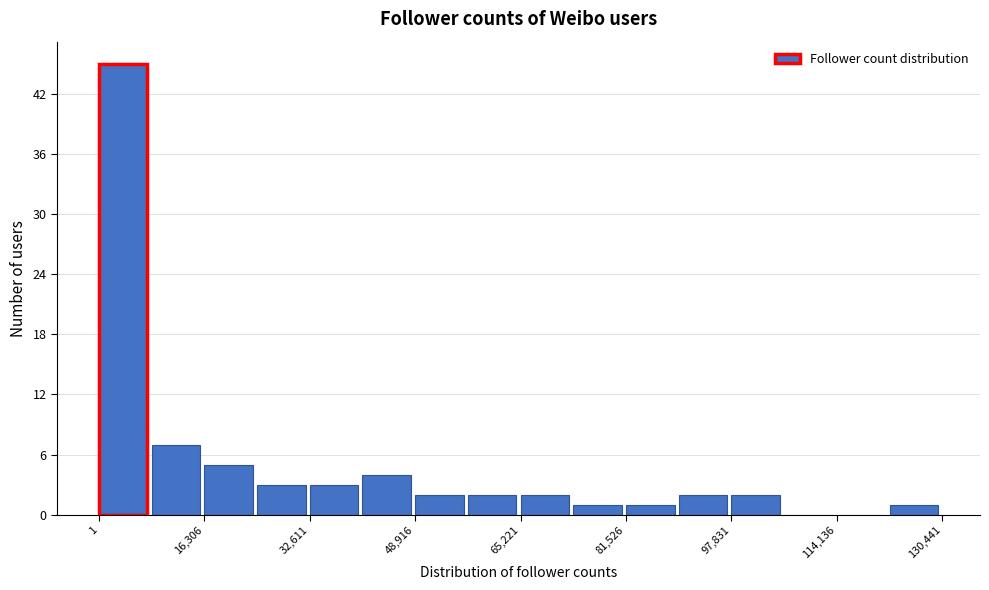

Reading left to right, transcribe this chart: for each bar, give the range it covers on the x-axis and its height. Neither the bar edges nor the heights are printed on the chart, so give them approximately, as read against the axes.

0 to 8000: 45
8000 to 16000: 7
16000 to 24000: 5
24000 to 32000: 3
32000 to 40000: 3
40000 to 48000: 4
48000 to 58000: 2
58000 to 66000: 2
66000 to 74000: 2
74000 to 82000: 1
82000 to 90000: 1
90000 to 98000: 2
98000 to 106000: 2
106000 to 114000: 0
114000 to 122000: 0
122000 to 130000: 1